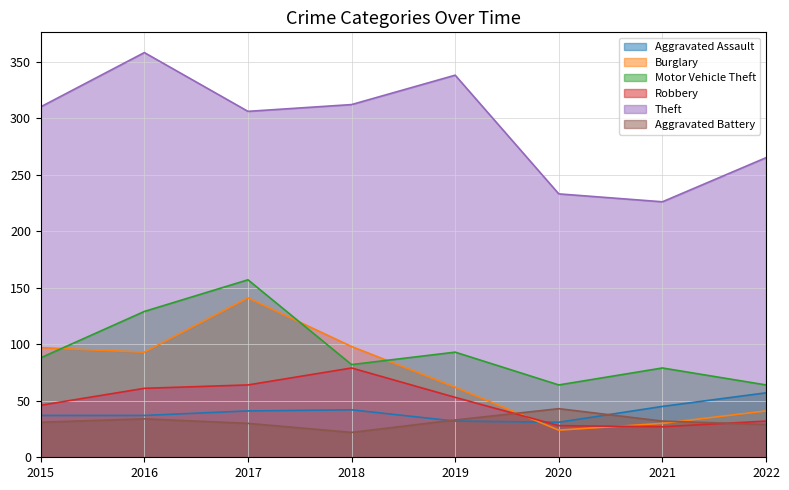

In Theft, how many points are higher than both neighbors (excluding endpoints)?

2